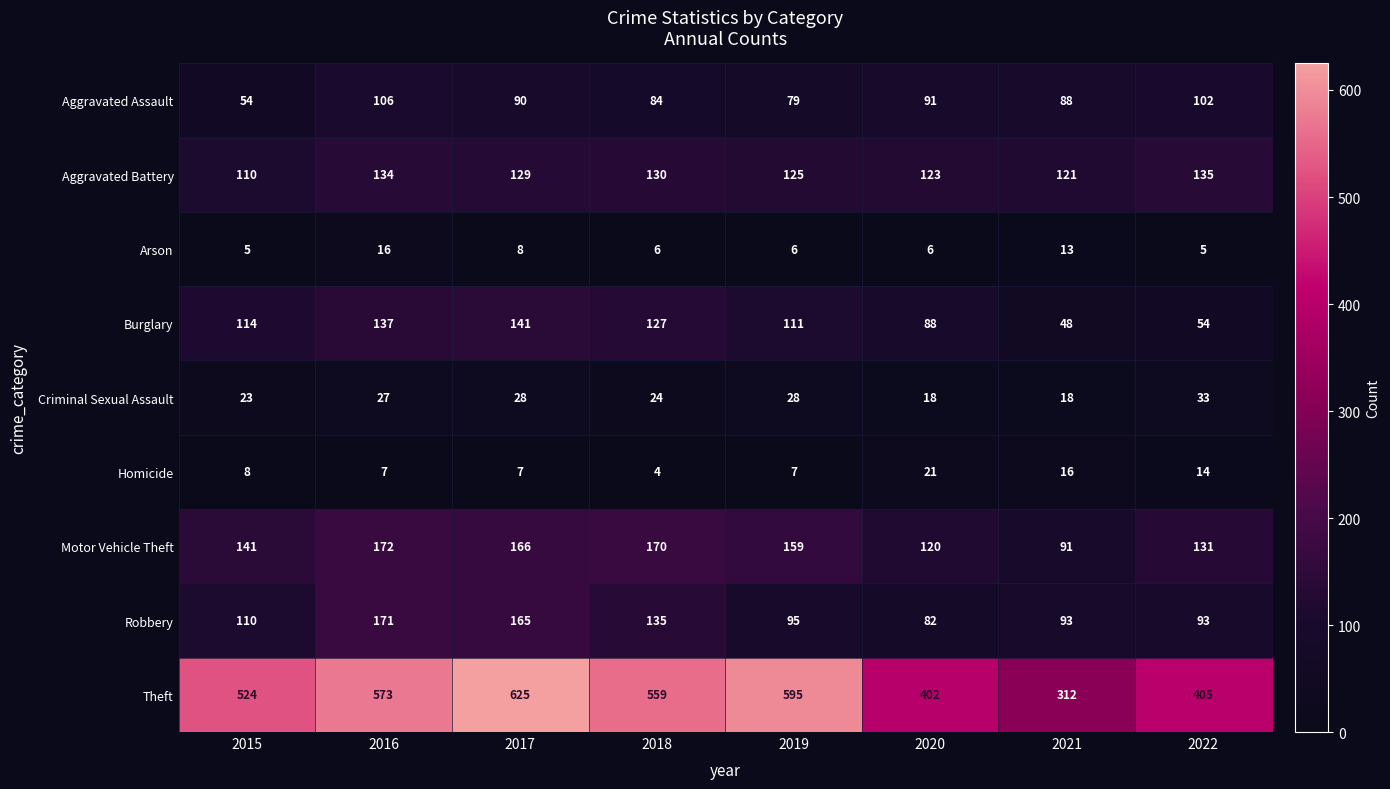

At how many categories does at least one series exceed 184?

8